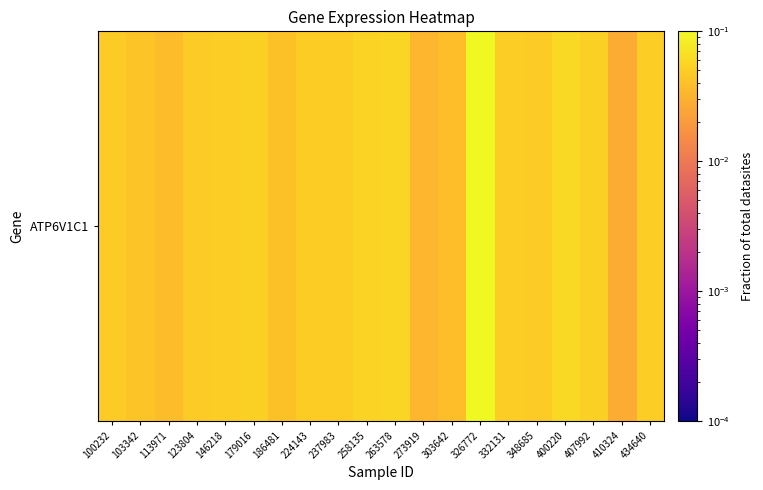

Reading left to right, transcribe all the data shown in this chart.

100232=0.0	103342=0.0	113971=0.0	123804=0.0	146218=0.1	179016=0.1	186481=0.0	224143=0.0	237983=0.0	258135=0.1	263578=0.1	273919=0.0	303642=0.0	326772=0.1	332131=0.1	348685=0.0	400220=0.1	407992=0.1	410324=0.0	434640=0.0